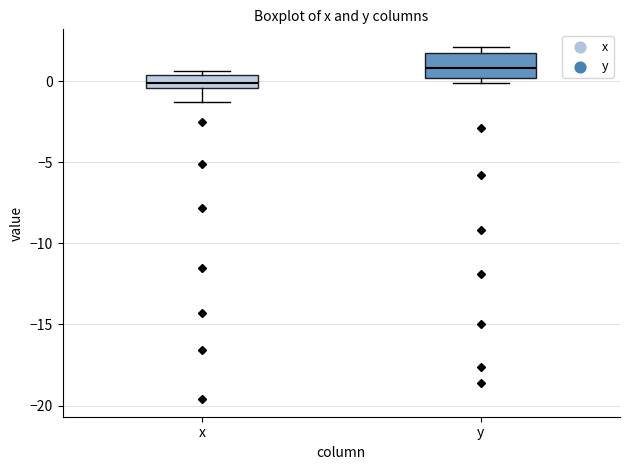

Reading left to right, read every box against the y-axis: the position of its median line, the range the box covers, and the ends of its whiskers. The values are not printed on the chart, so give them approximately, as read against the axis.

x: median 0.0, box -0.5 to 0.5, whiskers -1.5 to 0.5 (just above the box's upper edge)
y: median 1.0, box 0.0 to 1.5, whiskers 0.0 (just below the box's lower edge) to 2.0